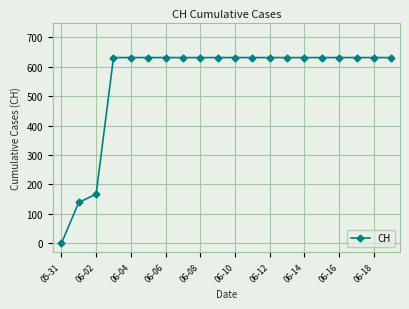

What is the value of the 17th point from the left?

631